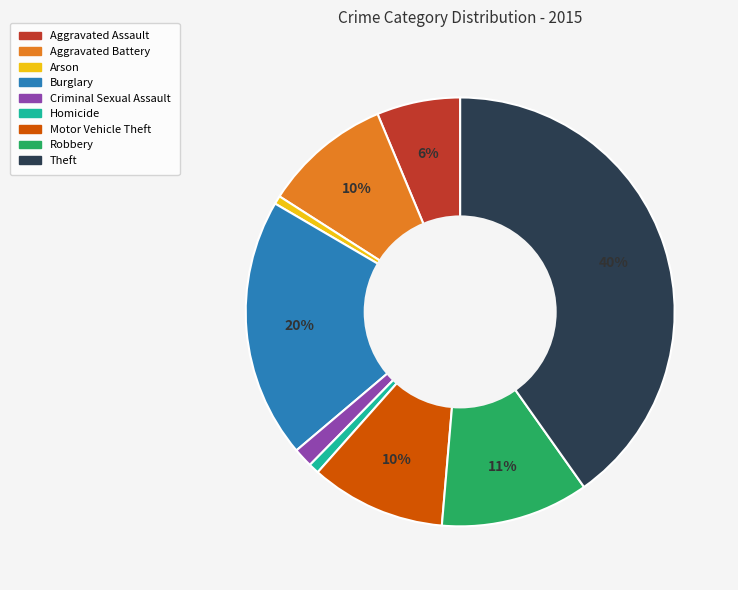

Between Robbery and Aggravated Battery, which is larger?

Robbery